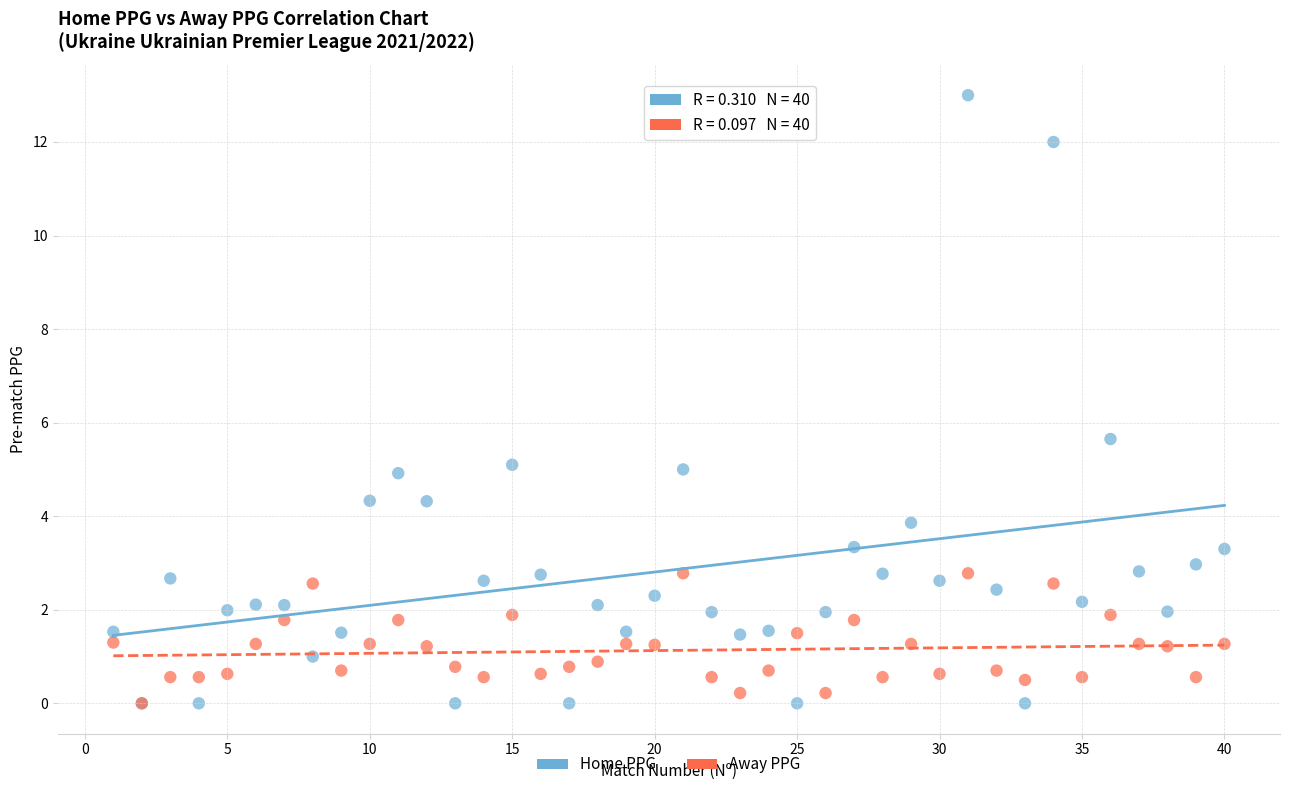

Which series contains the highest Y value?

Home PPG